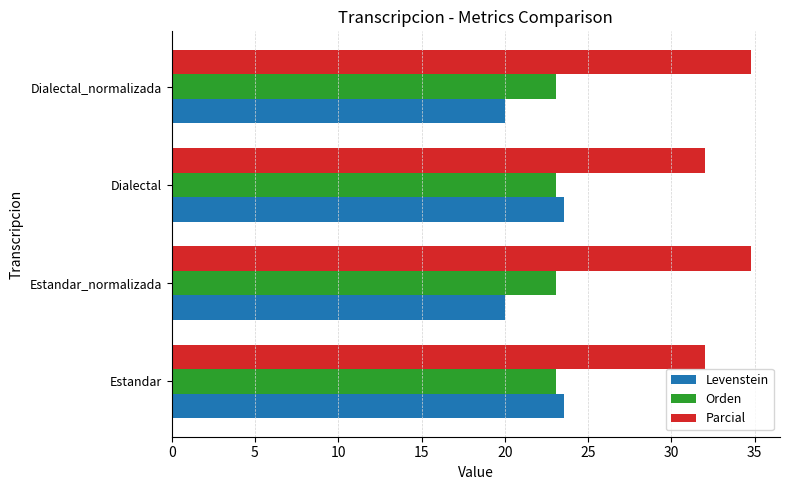

True or false: Parcial has a value of 34.8 at Estandar_normalizada.

True